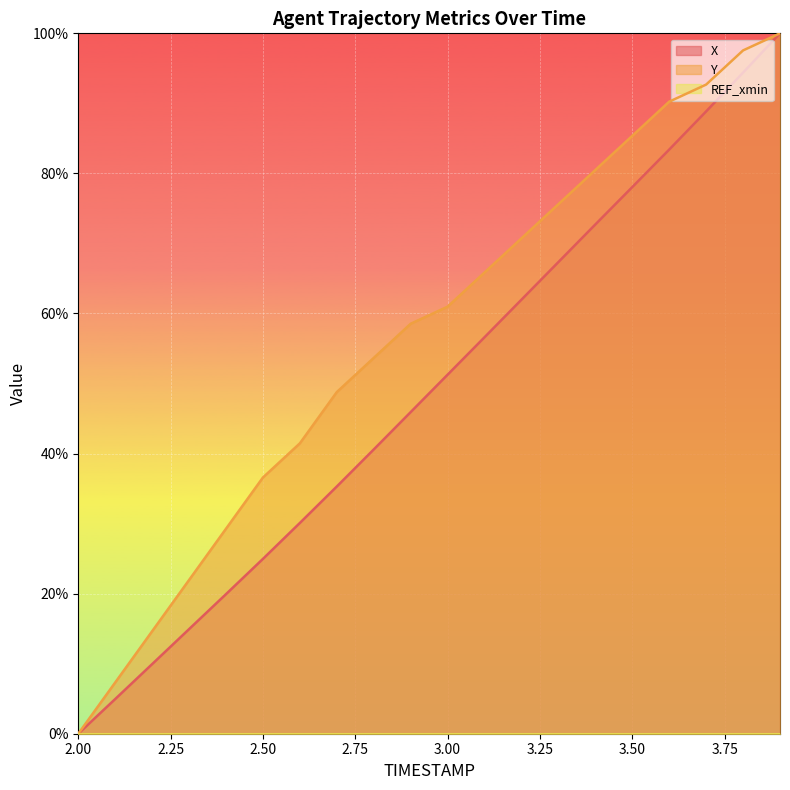

Which label corresponds to the largest value in the chart?

3.9